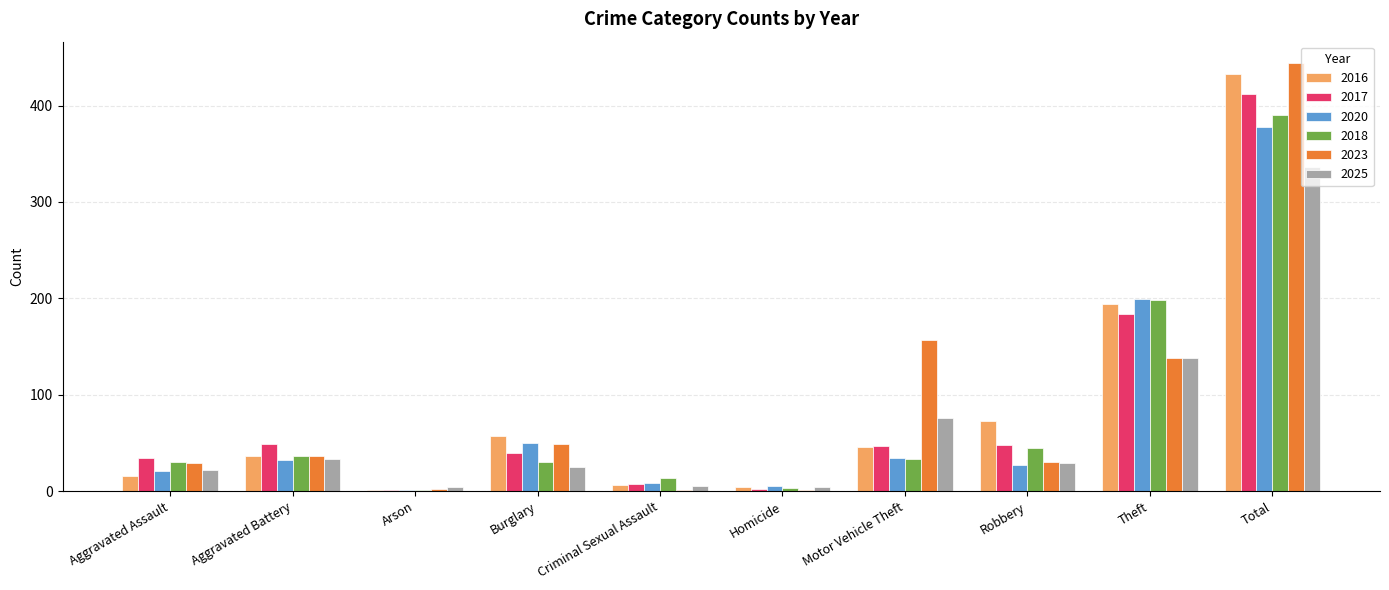

What is the sum of all 2020 values?

756